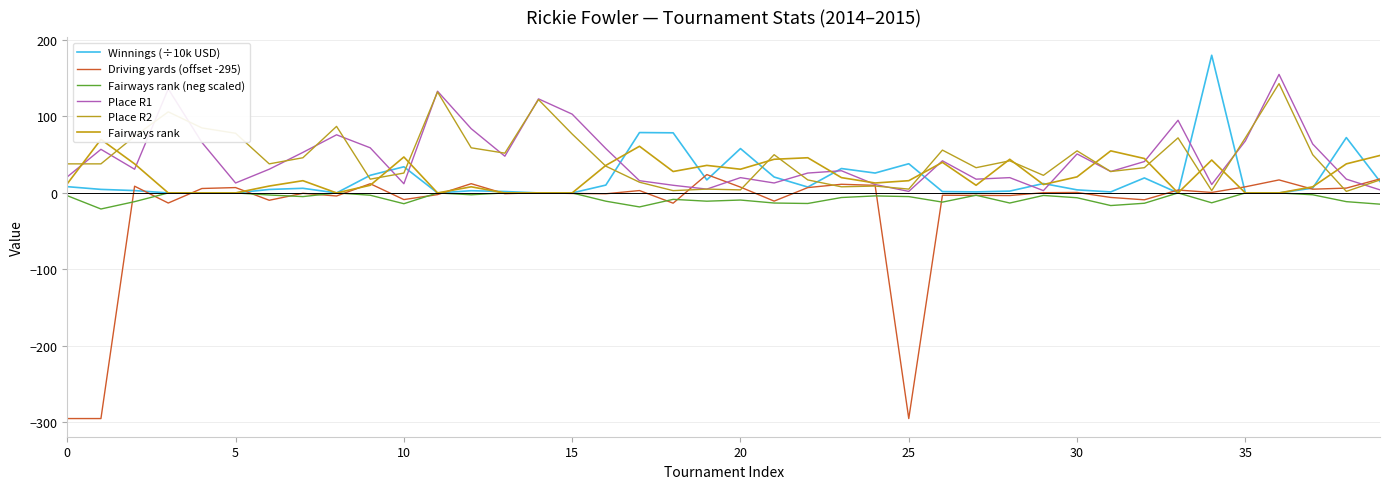

How many values in Driving yards (offset -295) are below zero?

19